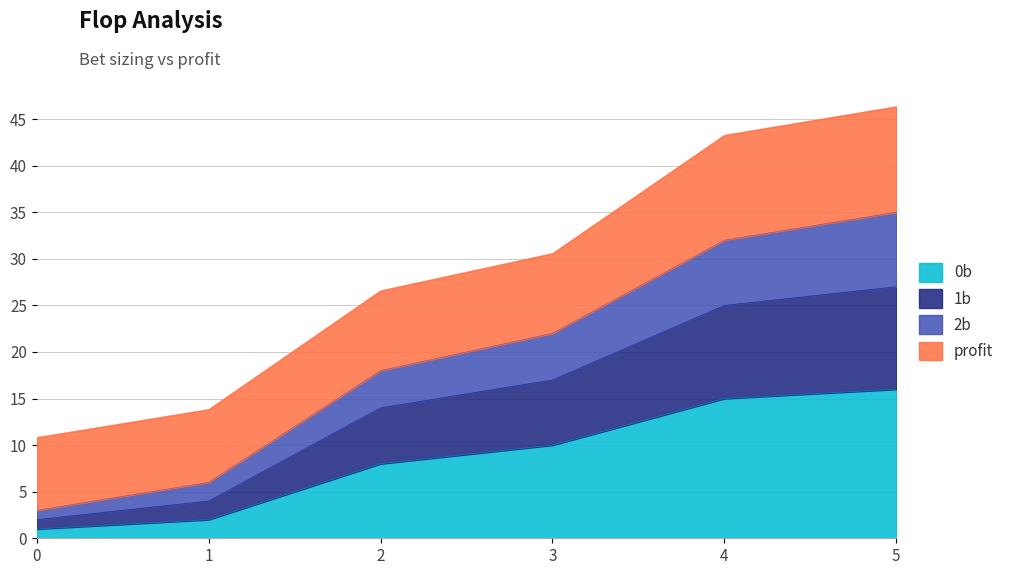

Does the chart display data point markers on the line(s)?

No